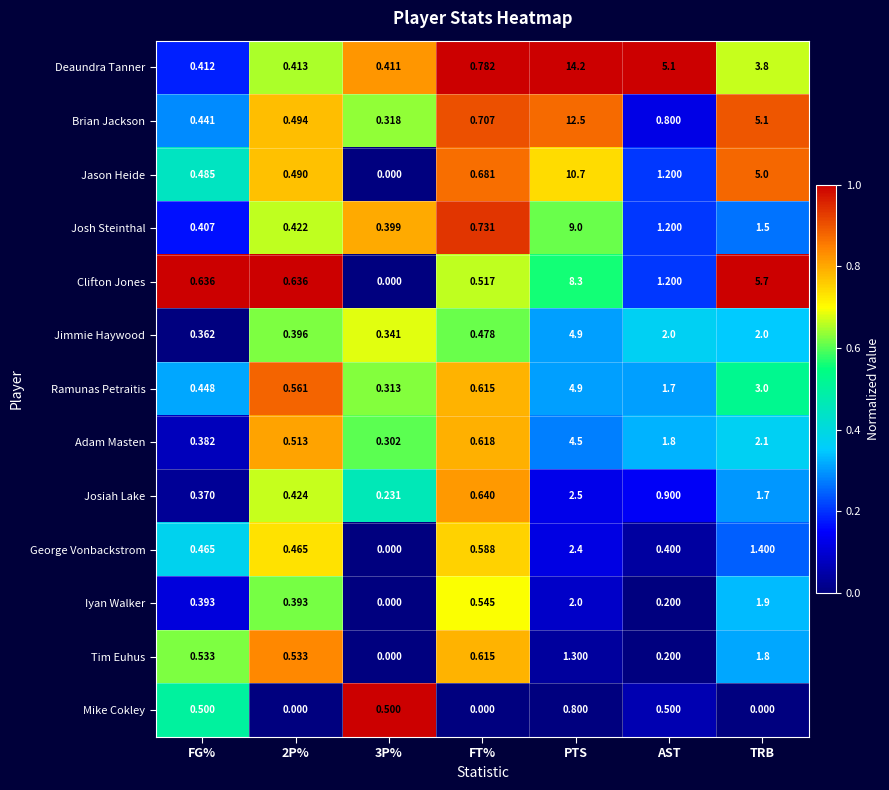

Rank the series at 2P% from highest to lowest value.

Clifton Jones, Ramunas Petraitis, Tim Euhus, Adam Masten, Brian Jackson, Jason Heide, George Vonbackstrom, Josiah Lake, Josh Steinthal, Deaundra Tanner, Jimmie Haywood, Iyan Walker, Mike Cokley